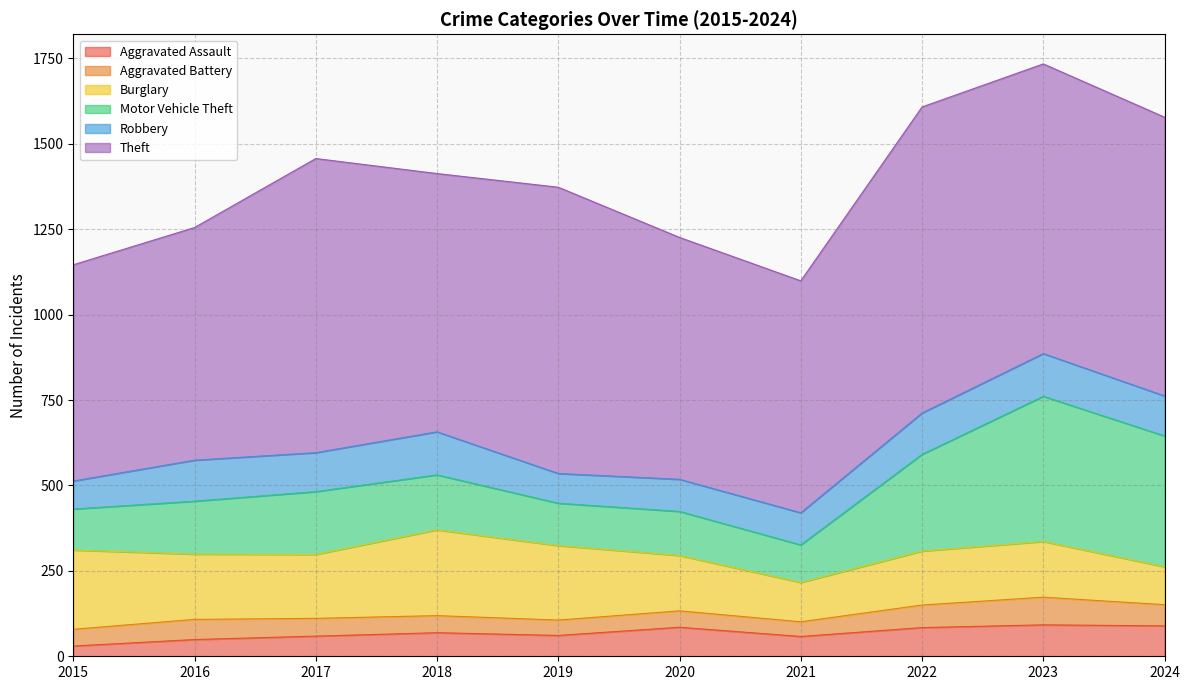

Where does the Aggravated Assault series first go above 69?

2020